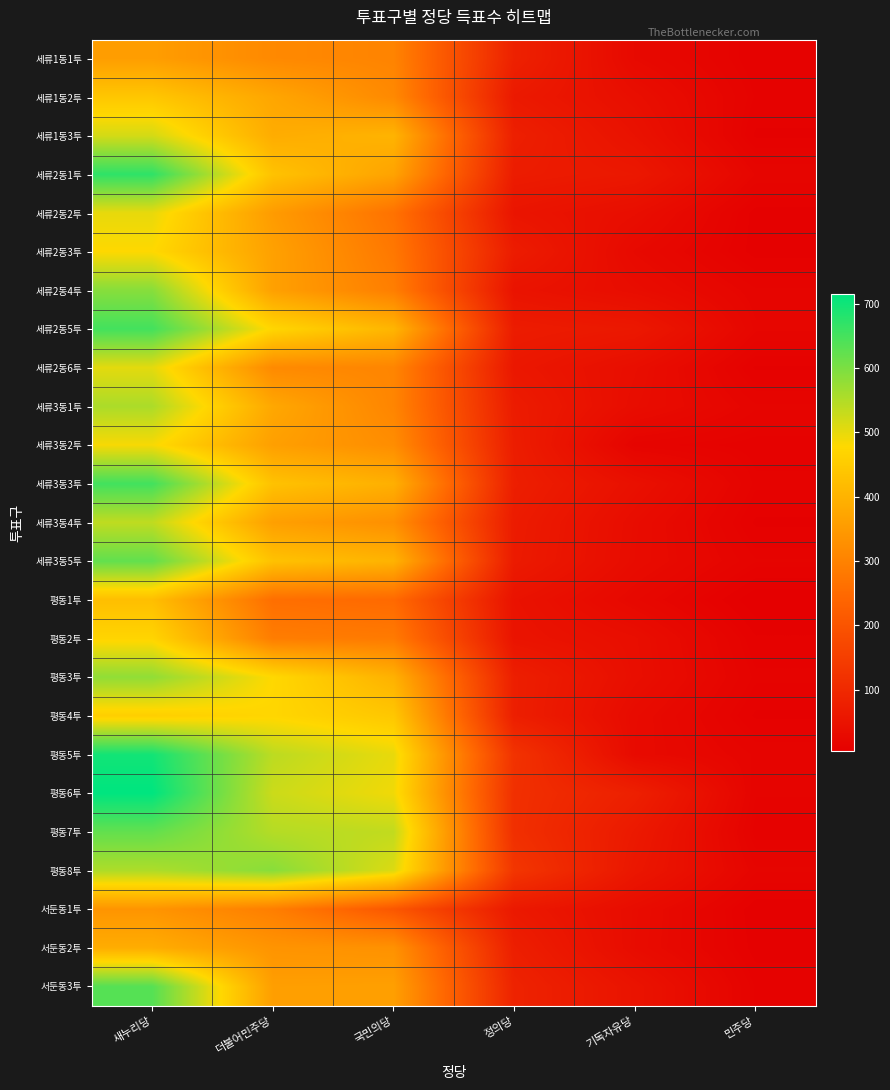

Reading right to left, what are all the values shown in this chart?

세류1동1투: 민주당=10	기독자유당=27	정의당=82	국민의당=303	더불어민주당=314	새누리당=356
세류1동2투: 민주당=12	기독자유당=39	정의당=64	국민의당=314	더불어민주당=374	새누리당=441
세류1동3투: 민주당=9	기독자유당=47	정의당=78	국민의당=402	더불어민주당=387	새누리당=518
세류2동1투: 민주당=19	기독자유당=61	정의당=70	국민의당=368	더불어민주당=432	새누리당=671
세류2동2투: 민주당=8	기독자유당=38	정의당=53	국민의당=267	더불어민주당=352	새누리당=499
세류2동3투: 민주당=8	기독자유당=27	정의당=70	국민의당=279	더불어민주당=363	새누리당=478
세류2동4투: 민주당=17	기독자유당=35	정의당=50	국민의당=292	더불어민주당=362	새누리당=589
세류2동5투: 민주당=20	기독자유당=61	정의당=70	국민의당=406	더불어민주당=472	새누리당=652
세류2동6투: 민주당=9	기독자유당=38	정의당=59	국민의당=306	더불어민주당=316	새누리당=503
세류3동1투: 민주당=17	기독자유당=35	정의당=69	국민의당=306	더불어민주당=377	새누리당=555
세류3동2투: 민주당=11	기독자유당=15	정의당=73	국민의당=323	더불어민주당=360	새누리당=485
세류3동3투: 민주당=13	기독자유당=43	정의당=76	국민의당=394	더불어민주당=431	새누리당=653
세류3동4투: 민주당=9	기독자유당=34	정의당=69	국민의당=328	더불어민주당=360	새누리당=537
세류3동5투: 민주당=14	기독자유당=33	정의당=67	국민의당=401	더불어민주당=431	새누리당=623
평동1투: 민주당=4	기독자유당=24	정의당=48	국민의당=249	더불어민주당=260	새누리당=424
평동2투: 민주당=10	기독자유당=38	정의당=51	국민의당=284	더불어민주당=289	새누리당=470
평동3투: 민주당=13	기독자유당=39	정의당=76	국민의당=397	더불어민주당=477	새누리당=580
평동4투: 민주당=9	기독자유당=31	정의당=76	국민의당=442	더불어민주당=473	새누리당=458
평동5투: 민주당=16	기독자유당=30	정의당=123	국민의당=499	더불어민주당=540	새누리당=697
평동6투: 민주당=14	기독자유당=79	정의당=116	국민의당=491	더불어민주당=526	새누리당=715
평동7투: 민주당=11	기독자유당=64	정의당=115	국민의당=535	더불어민주당=547	새누리당=623
평동8투: 민주당=17	기독자유당=58	정의당=130	국민의당=510	더불어민주당=588	새누리당=553
서둔동1투: 민주당=7	기독자유당=34	정의당=63	국민의당=207	더불어민주당=292	새누리당=338
서둔동2투: 민주당=8	기독자유당=33	정의당=76	국민의당=332	더불어민주당=337	새누리당=388
서둔동3투: 민주당=12	기독자유당=50	정의당=86	국민의당=360	더불어민주당=358	새누리당=635